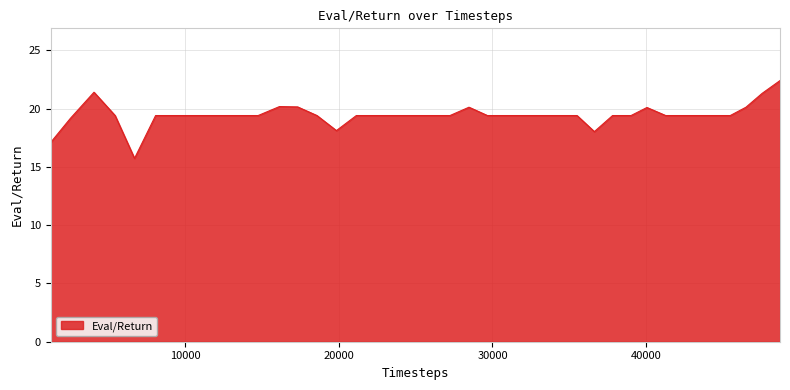

What is the minimum value shown in the chart?

15.7